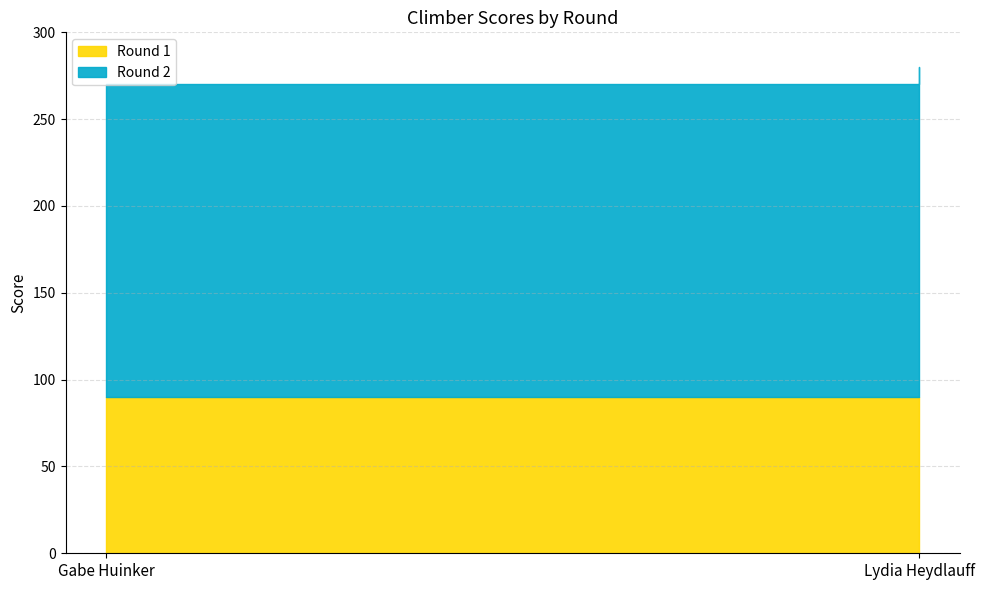

Reading left to right, extract all data points from this chart.

Round 1: 90	90
Round 2: 180	190